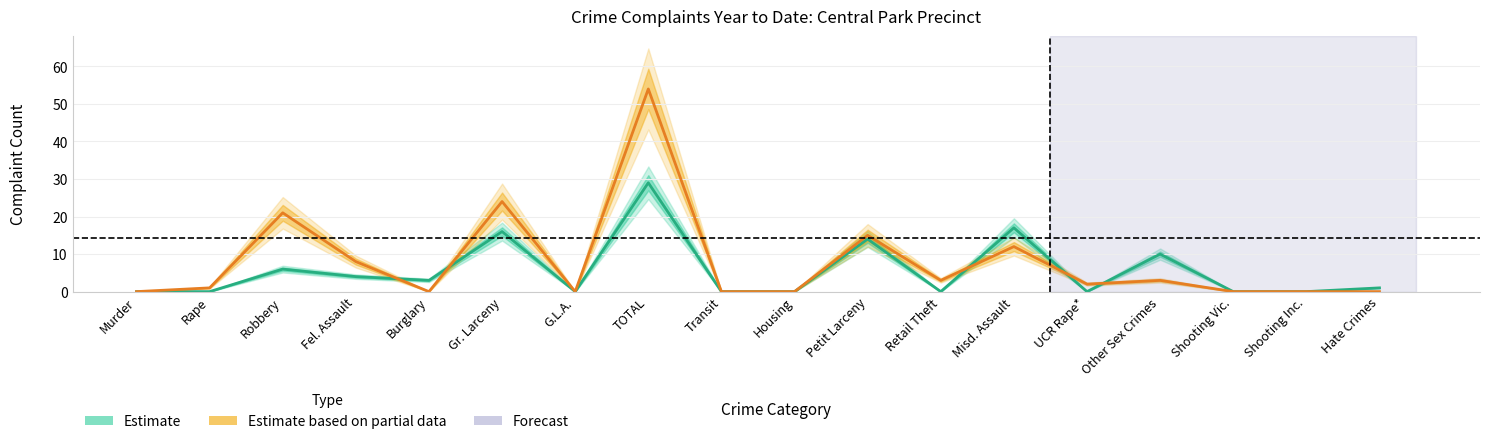

At Transit, list the series in order from smallest to largest.

Estimate (2023 YTD), Estimate based on partial data (2024 YTD)